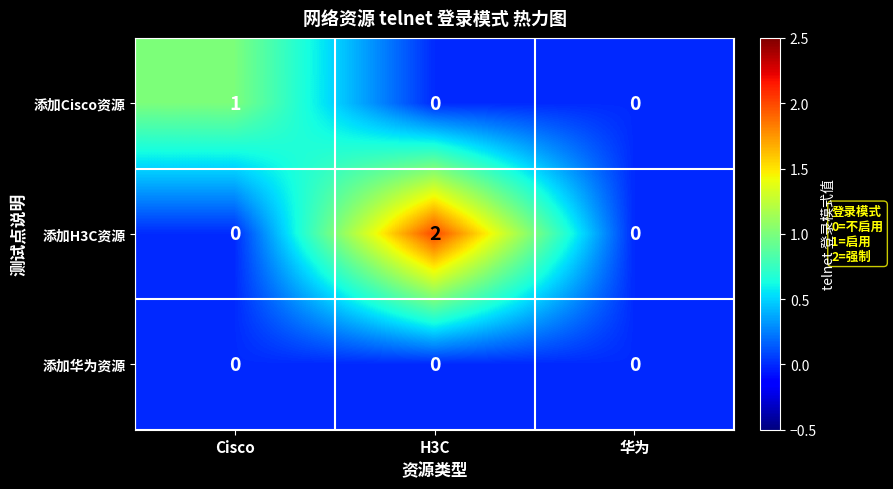

True or false: 添加H3C资源 has a value of 0 at Cisco.

True